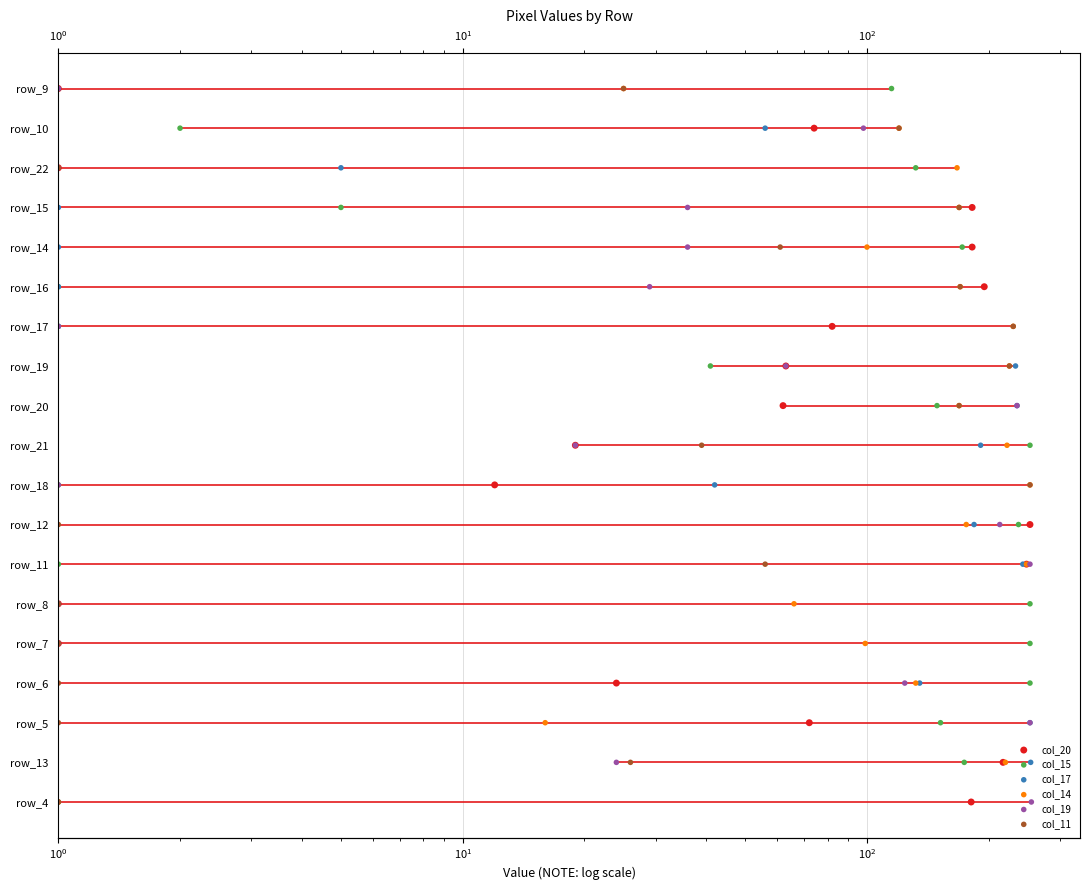

Which series has the widest spread of Y values?

col_20